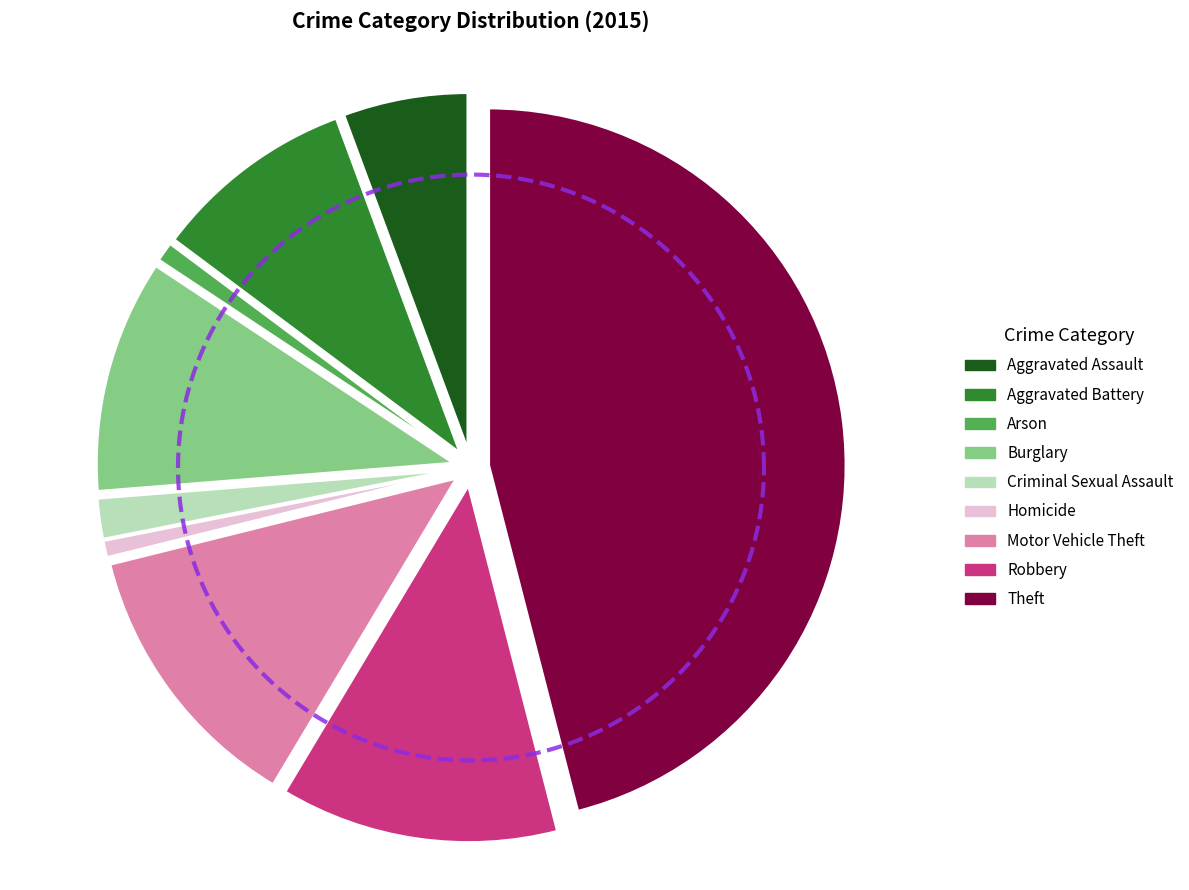

Which category has the biggest portion of the pie?

Theft